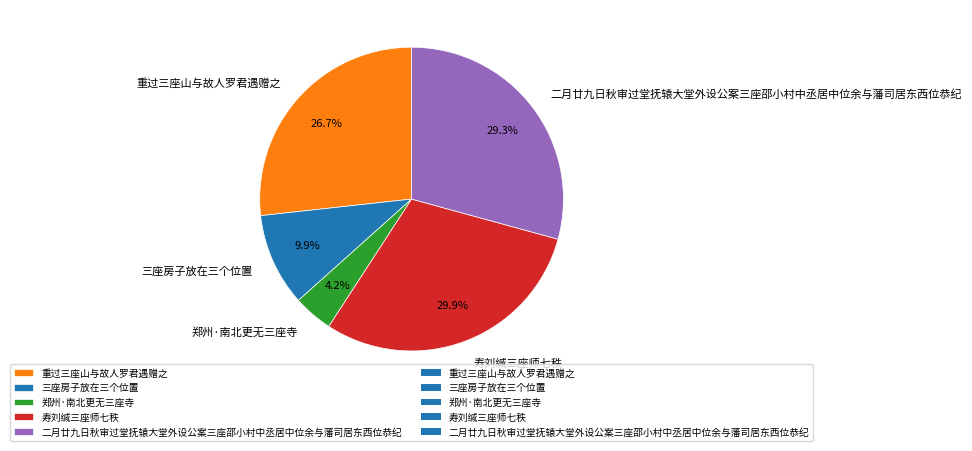

The 郑州·南北更无三座寺 slice represents 10% of the pie. True or false?

False